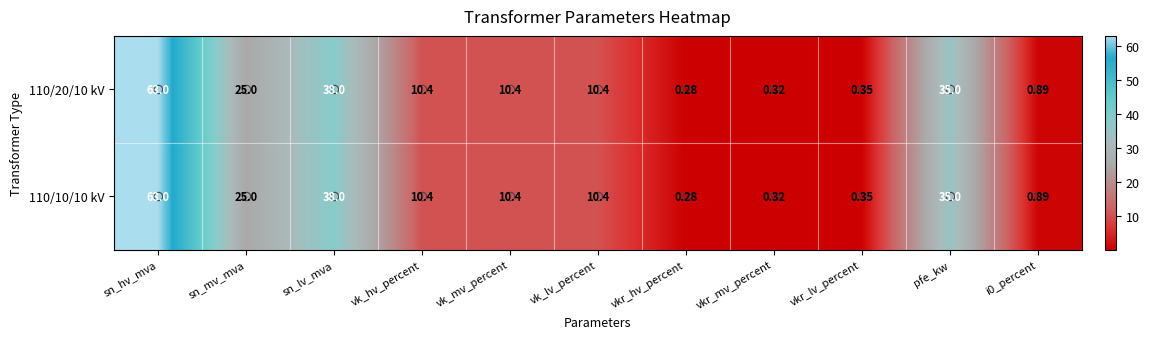

At which category is the sum across all series the highest?

sn_hv_mva